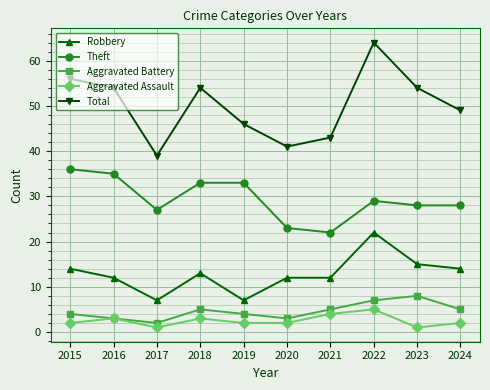

Is it true that Aggravated Battery equals 14 at 2023?

False